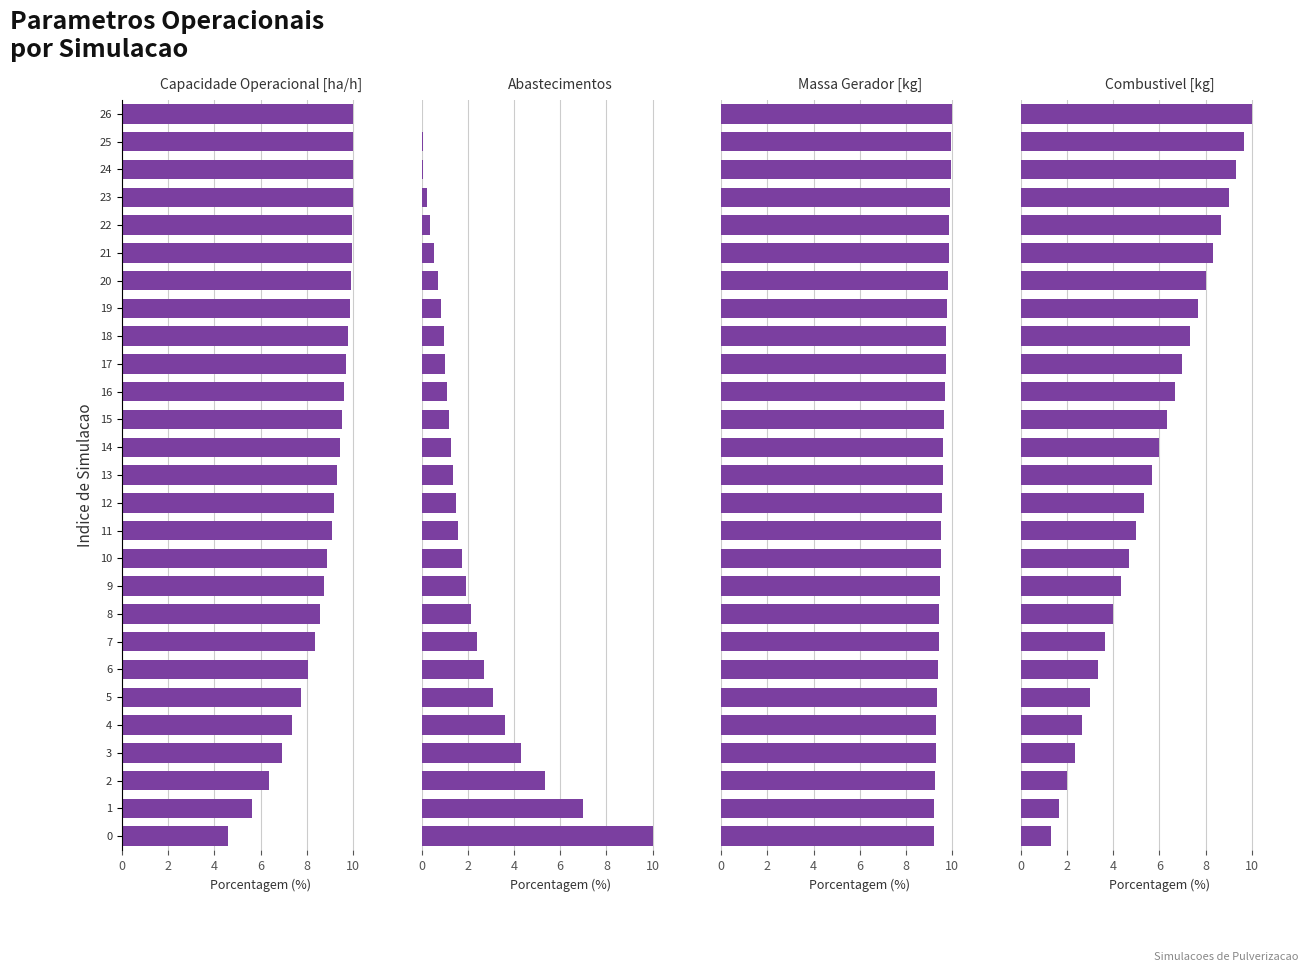

Which category has the highest value across all series?

25